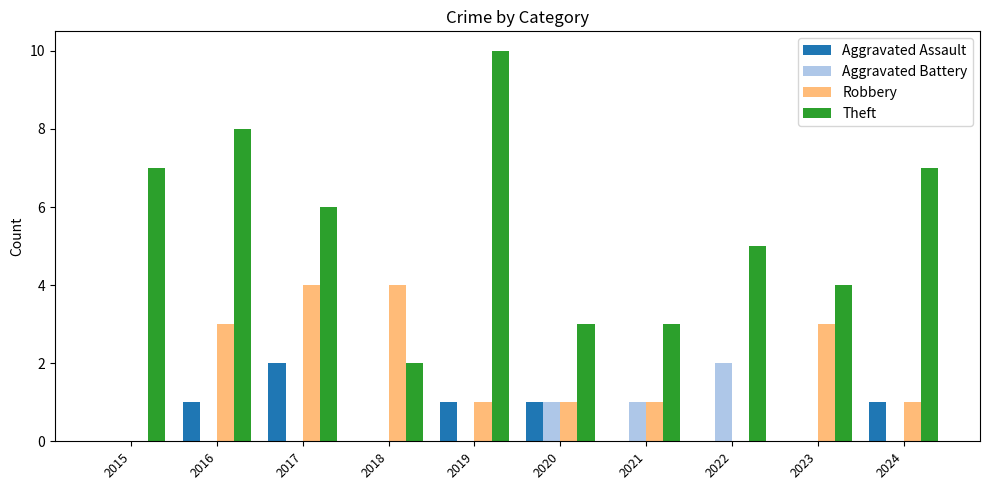

True or false: Theft has a value of 4 at 2023.

True